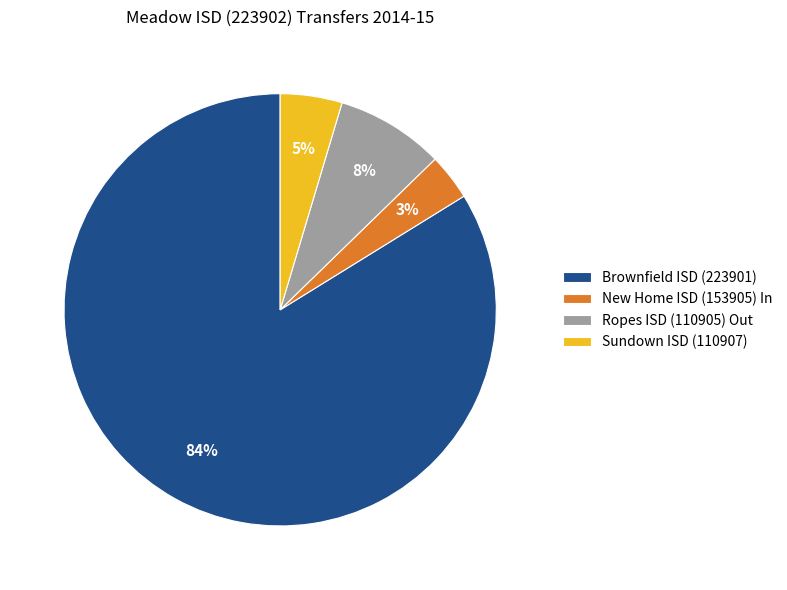

Is there any slice that represents more than half of the pie?

Yes